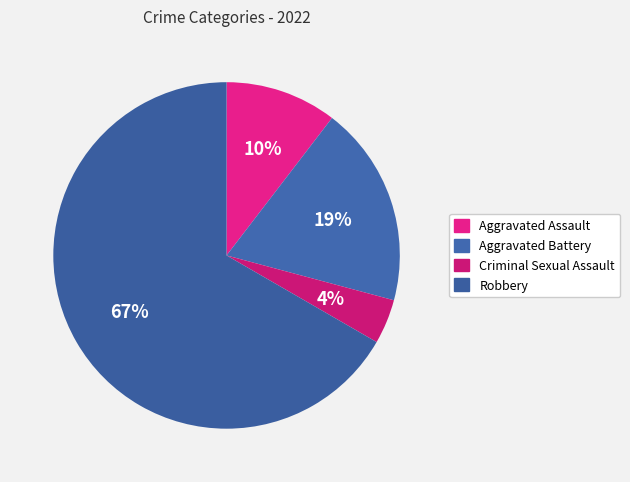

The Criminal Sexual Assault slice represents 4% of the pie. True or false?

True